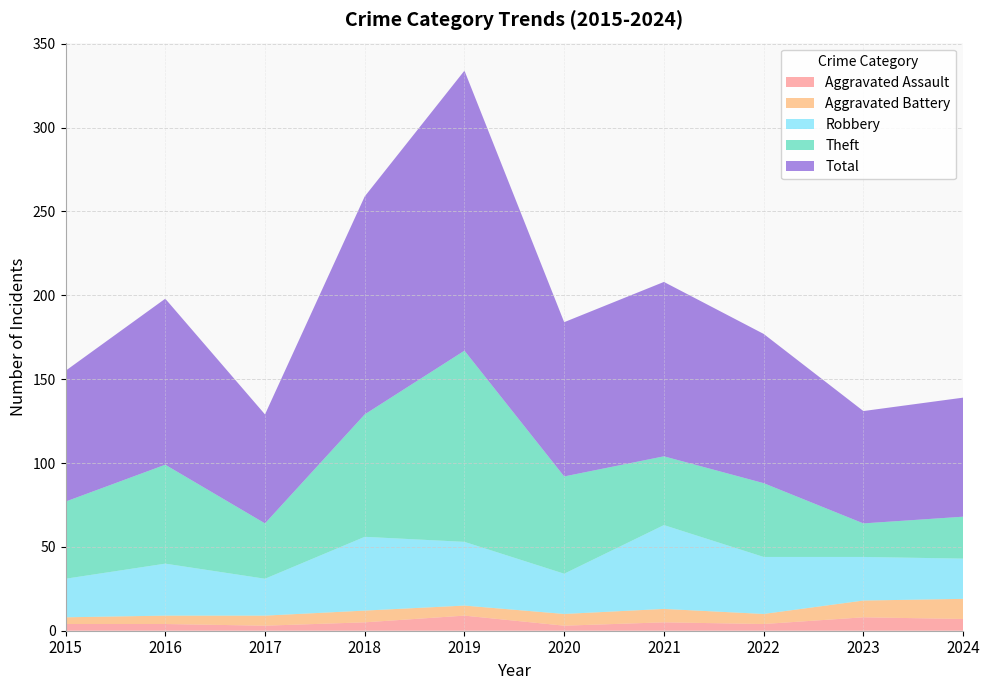

Reading left to right, list all the values displayed in this chart.

Aggravated Assault: 2015=4	2016=4	2017=3	2018=5	2019=9	2020=3	2021=5	2022=4	2023=8	2024=7
Aggravated Battery: 2015=4	2016=5	2017=6	2018=7	2019=6	2020=7	2021=8	2022=6	2023=10	2024=12
Robbery: 2015=23	2016=31	2017=22	2018=44	2019=38	2020=24	2021=50	2022=34	2023=26	2024=24
Theft: 2015=46	2016=59	2017=33	2018=73	2019=114	2020=58	2021=41	2022=44	2023=20	2024=25
Total: 2015=78	2016=99	2017=65	2018=130	2019=167	2020=92	2021=104	2022=89	2023=67	2024=71